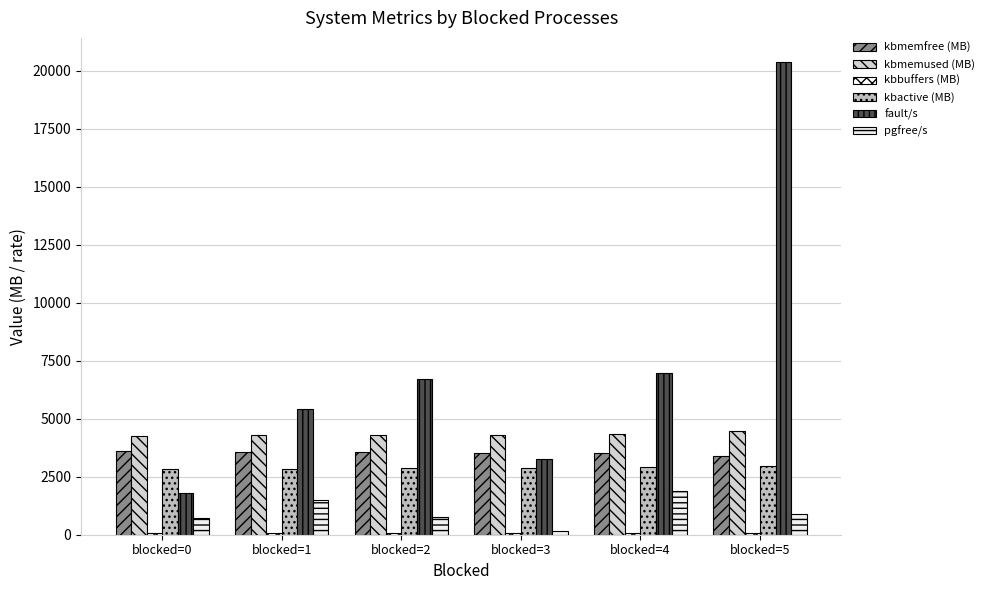

What is the difference between the kbmemfree (MB) values at blocked=2 and blocked=1?

20.8